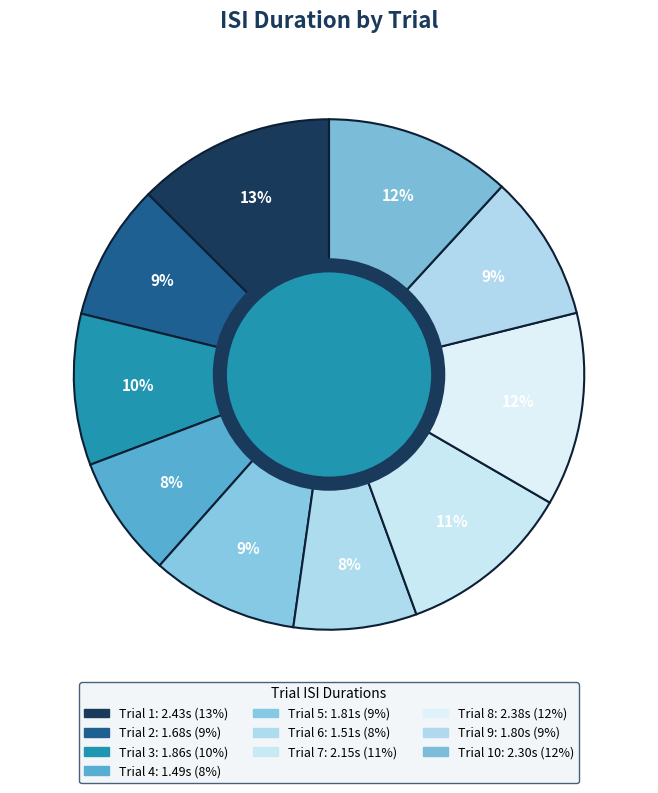

Count the number of slices in the pie.

10